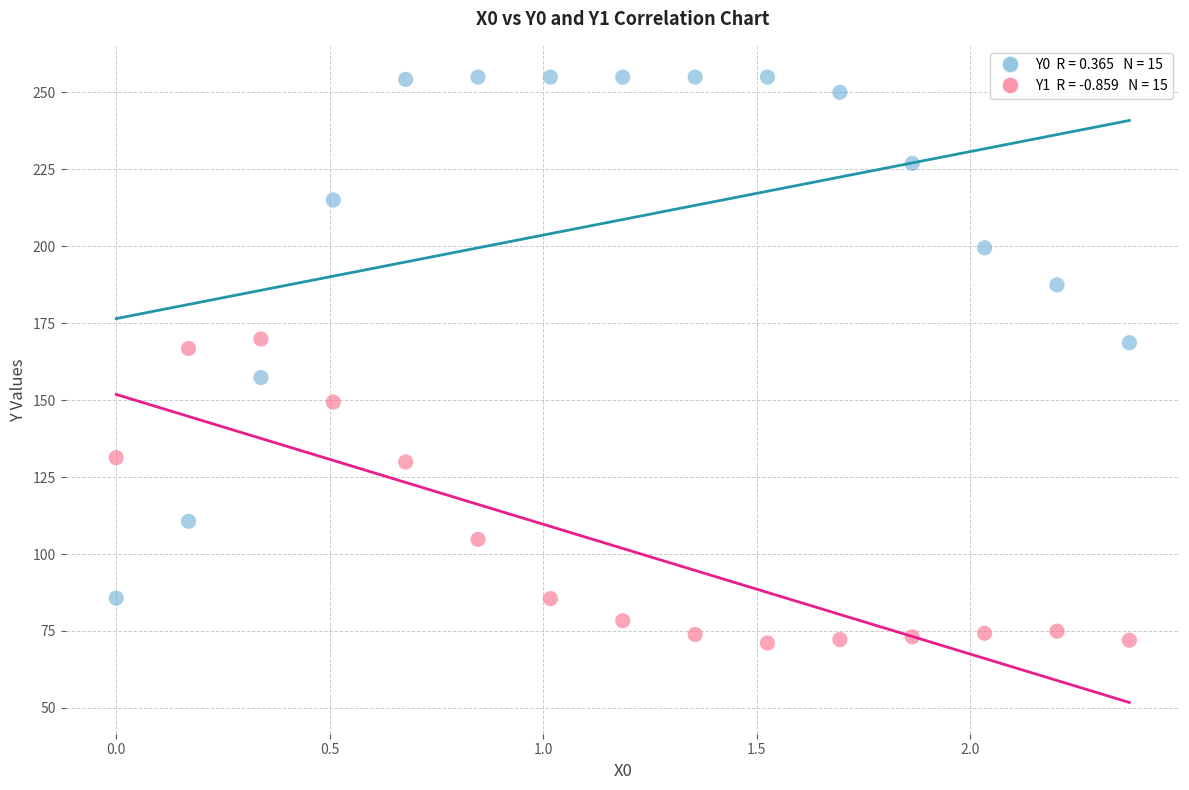

Across all data points, what is the range of X values (max minus min)?

2.4